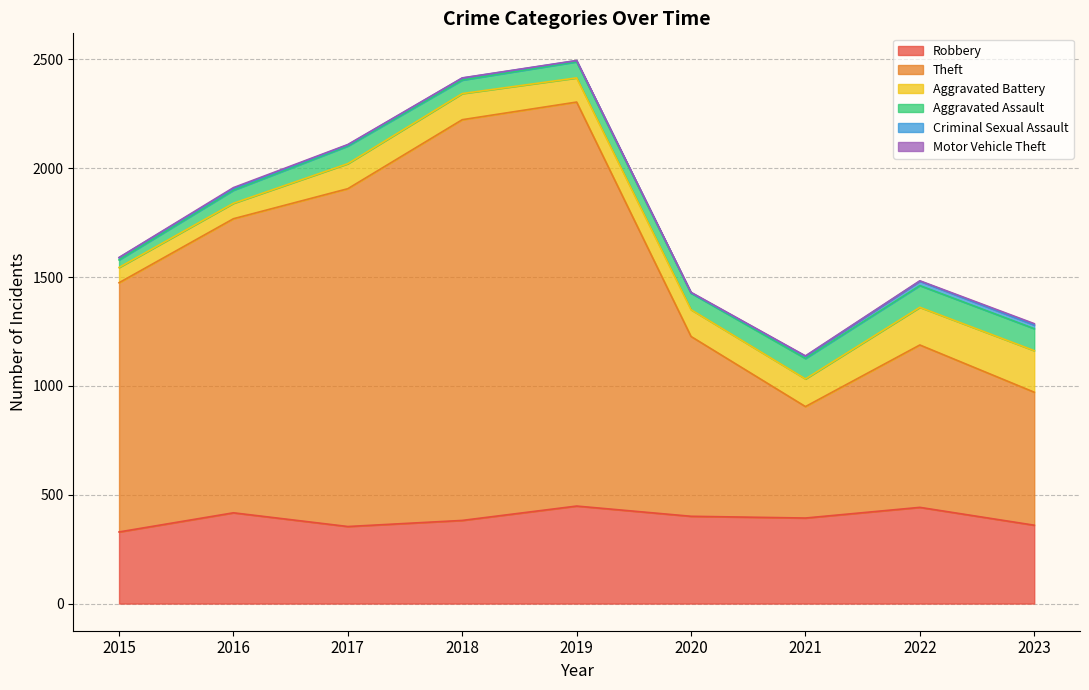

The Robbery series shows 360 at 2023. True or false?

True